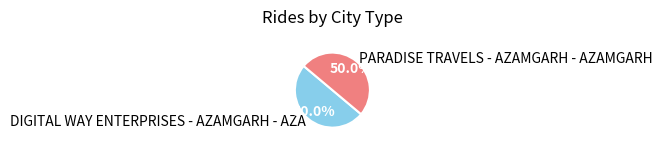

To the nearest percent, what percentage of the pie is DIGITAL WAY ENTERPRISES - AZAMGARH - AZA?

50%